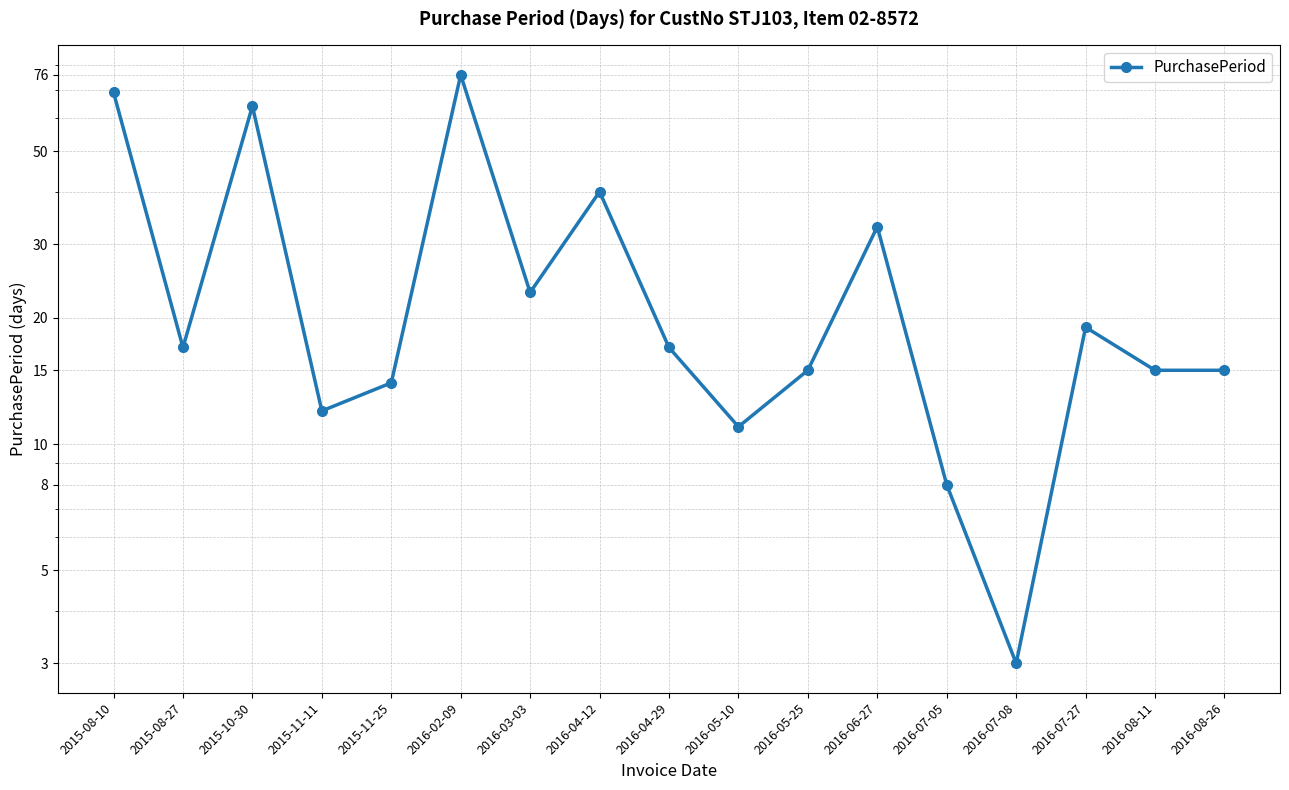

How many values are below 17?

8